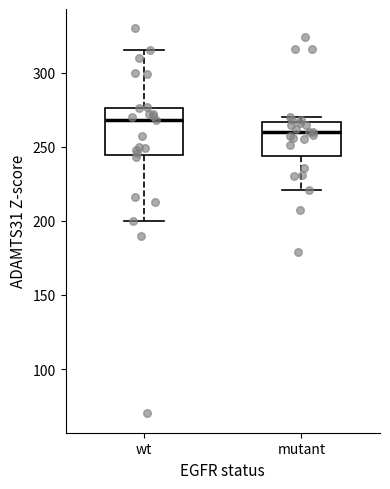

Where does the median line of the box for mutant sit on the y-axis? The values are not printed on the chart, so give them approximately, as read against the axis.

260